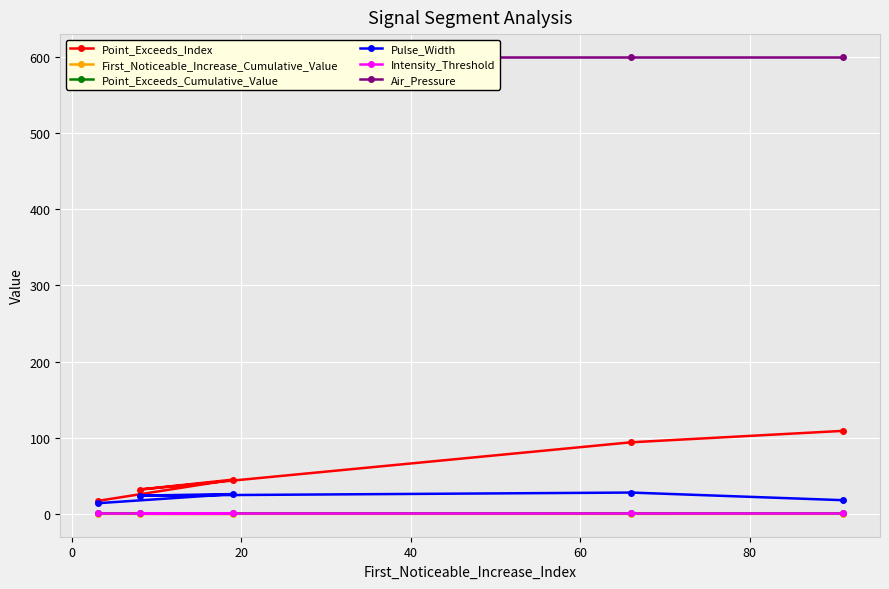

What is the value of the Point_Exceeds_Index point at the 2nd from the left?

32.0